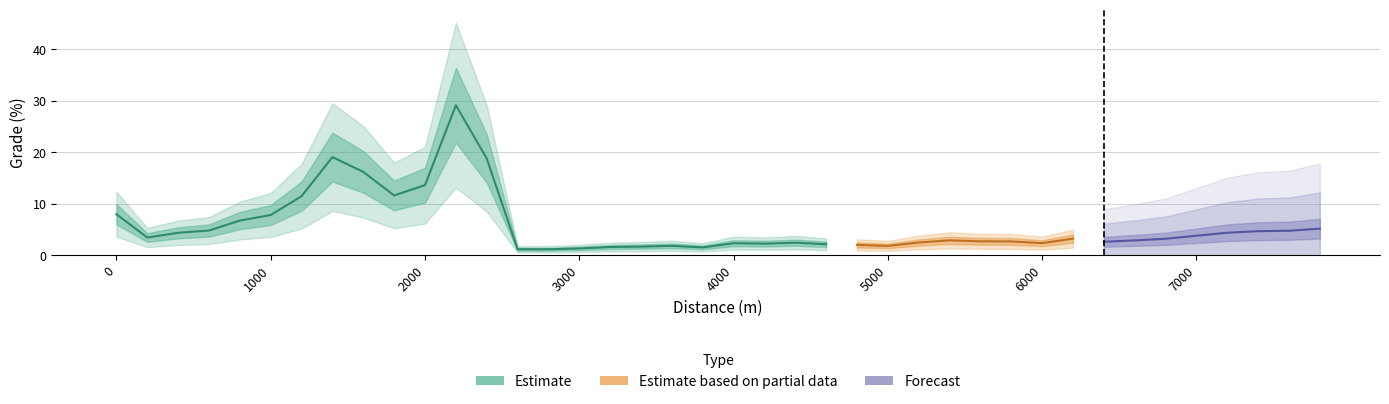

List the labels in order of value, largest first.

11, 7, 12, 8, 10, 9, 6, 0, 5, 4, 39, 3, 38, 37, 36, 2, 35, 1, 31, 34, 27, 33, 28, 29, 32, 26, 22, 30, 20, 21, 23, 24, 18, 25, 17, 16, 19, 15, 13, 14